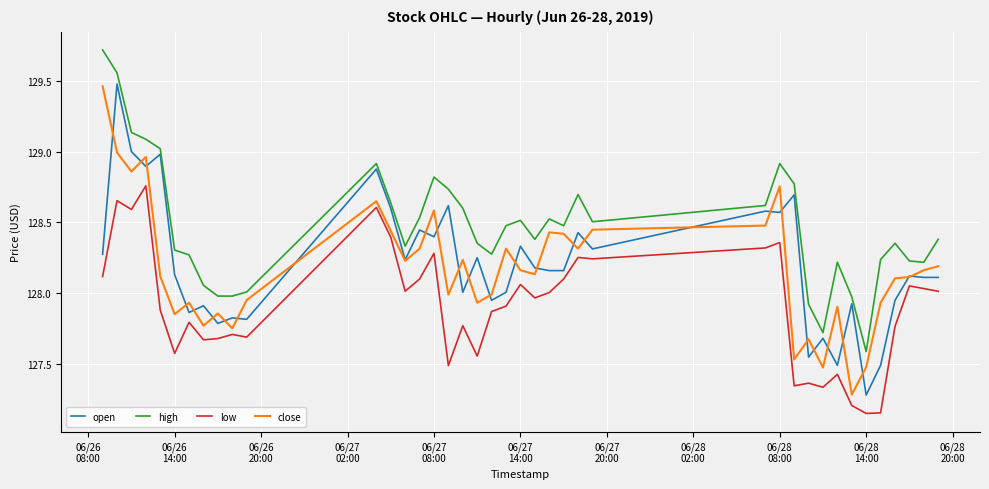

What is the greatest value displayed?

129.7